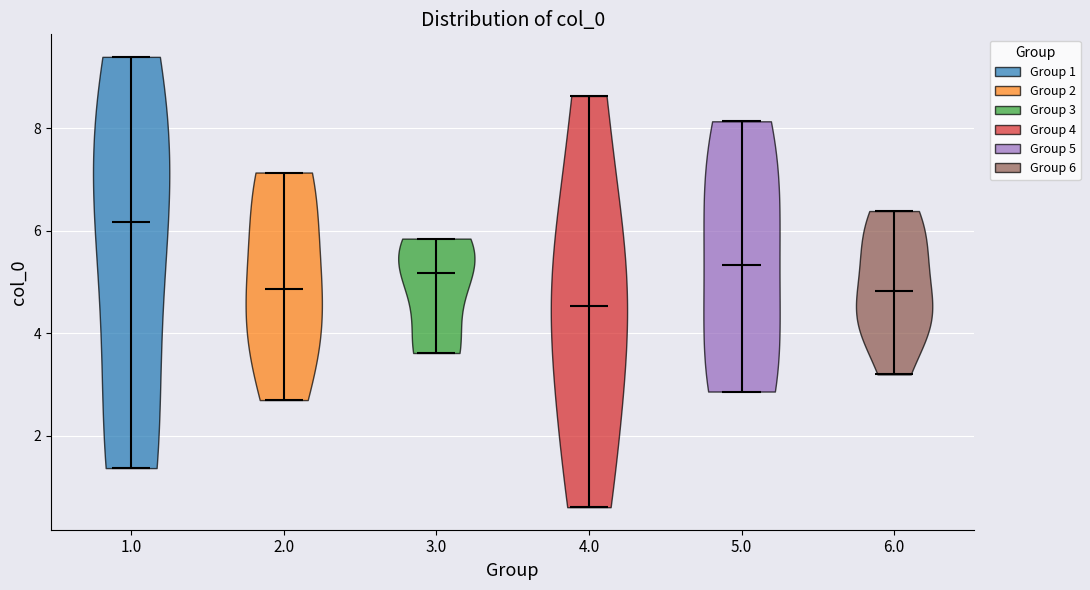

Reading left to right, read every violin against the y-axis: where its median line is, and the lowest and highest points it reaches. The values are not printed on the chart, so give them approximately, as read against the axis.

1.0: median line 6.2, lowest point 1.4, highest point 9.4
2.0: median line 4.8, lowest point 2.6, highest point 7.2
3.0: median line 5.2, lowest point 3.6, highest point 5.8
4.0: median line 4.6, lowest point 0.6, highest point 8.6
5.0: median line 5.4, lowest point 2.8, highest point 8.2
6.0: median line 4.8, lowest point 3.2, highest point 6.4